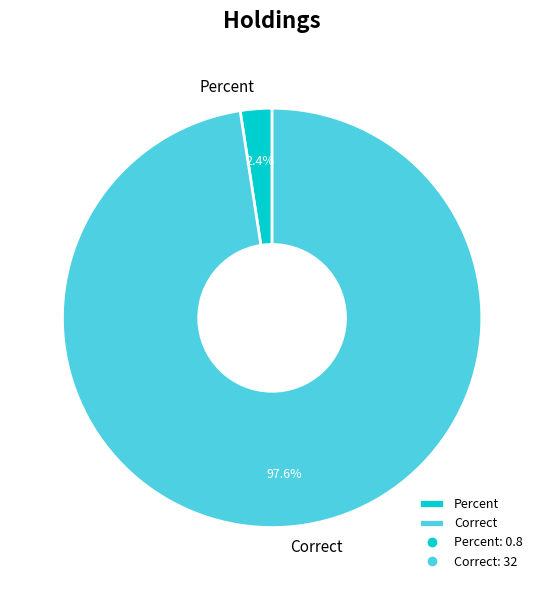

What percentage is the Percent slice, to the nearest percent?

2%